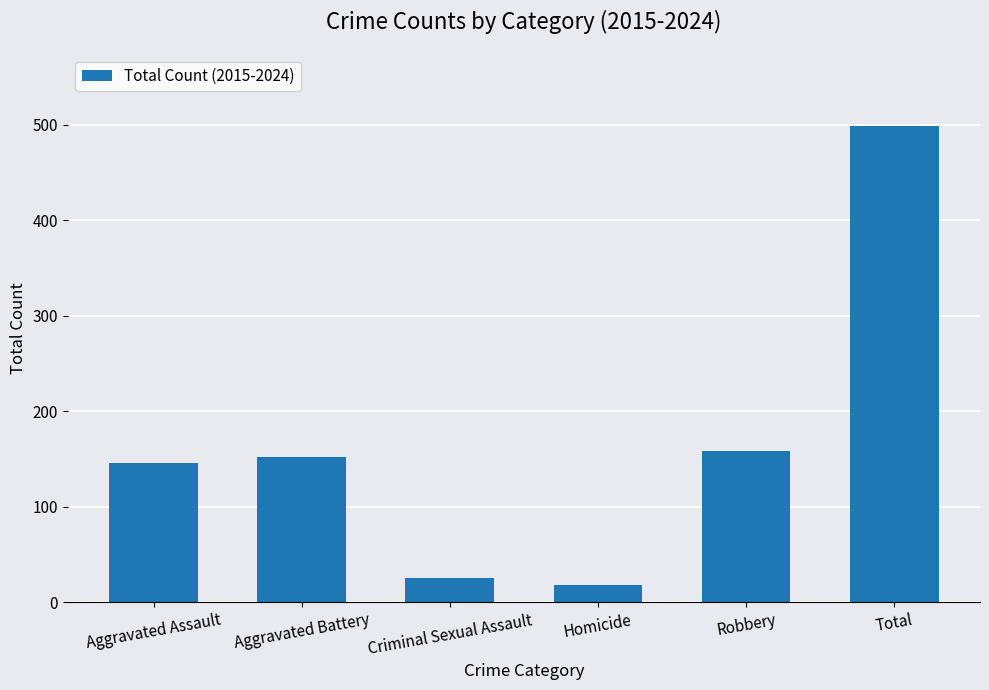

At which label is the value closest to 258?

Robbery